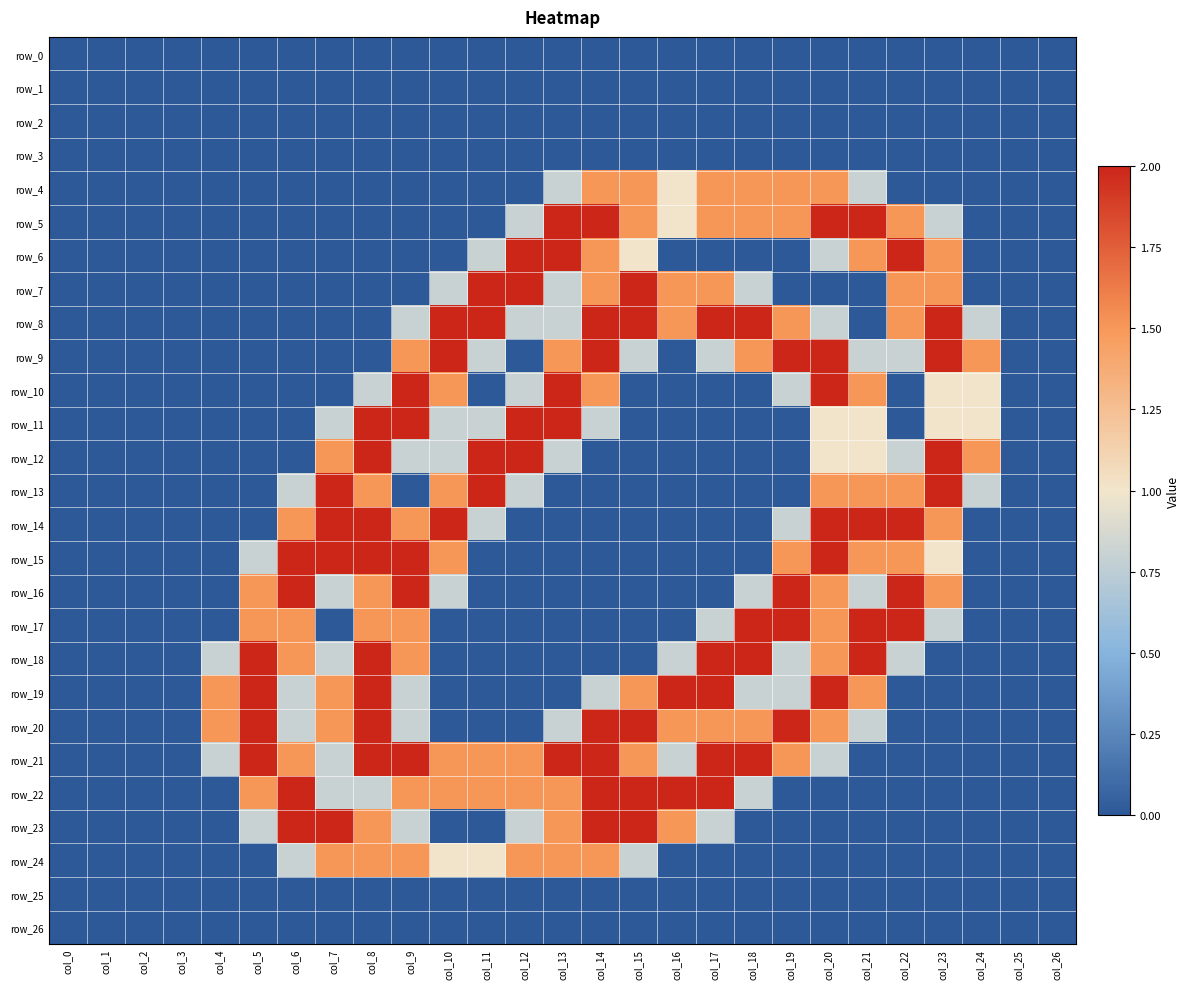

Which category has the lowest value across all series?

col_0